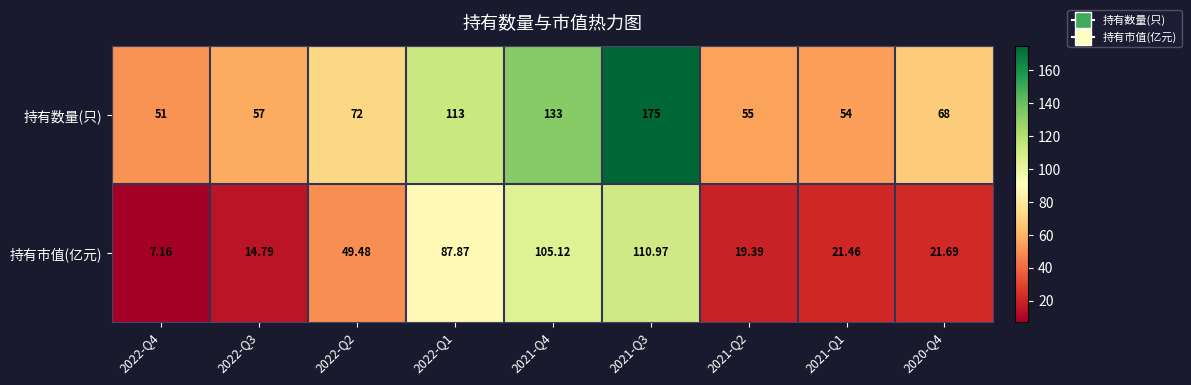

Which category has the lowest value across all series?

2022-Q4